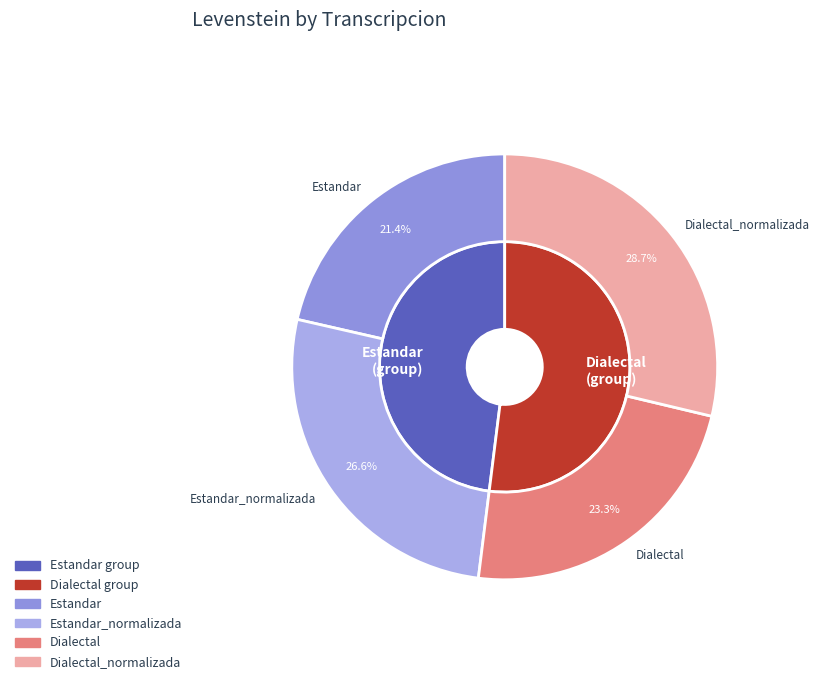

To the nearest percent, what is the difference between the largest and smallest slice percentages?

7%